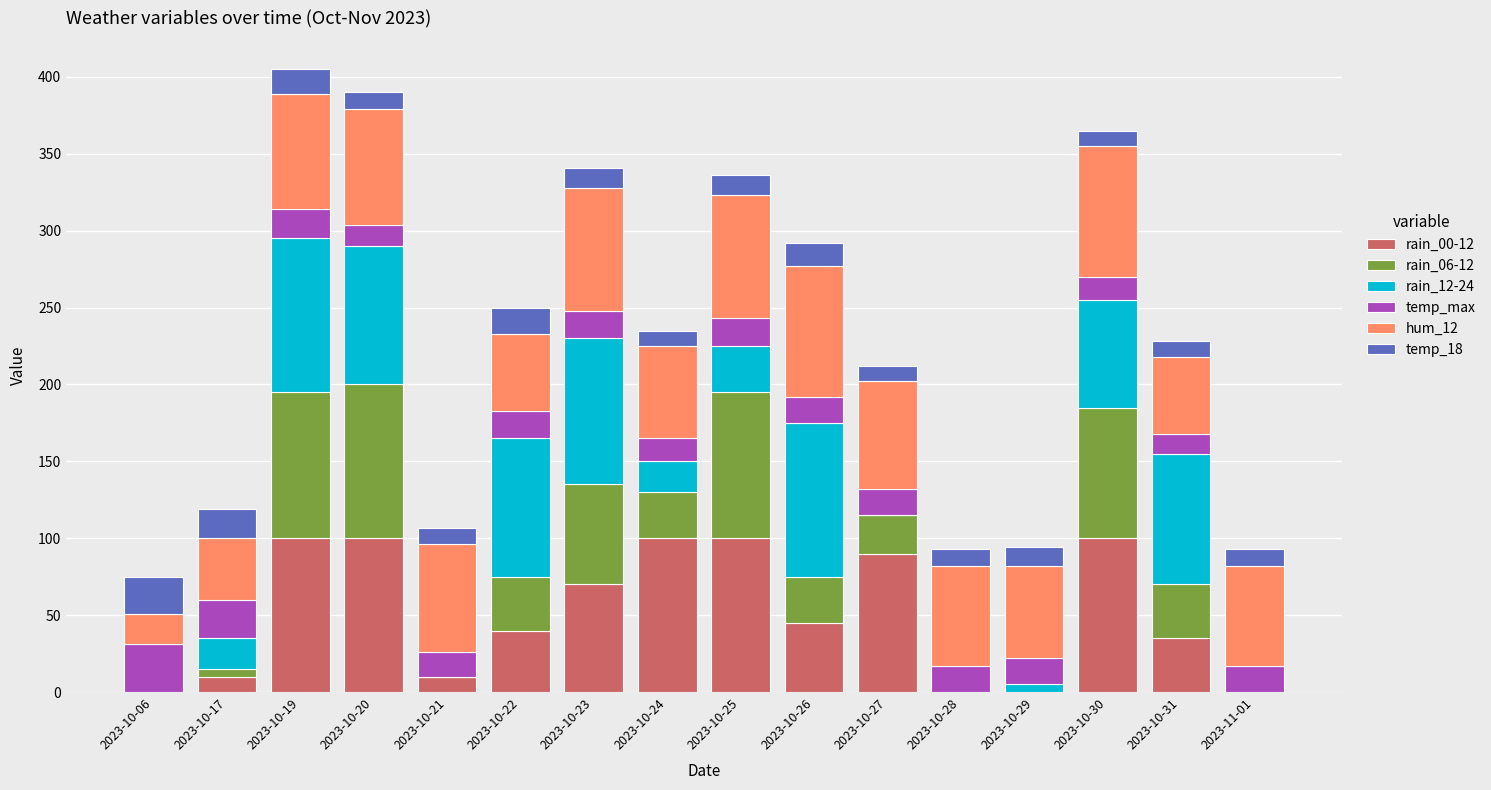

What is the total value across all series at 2023-10-27?

212